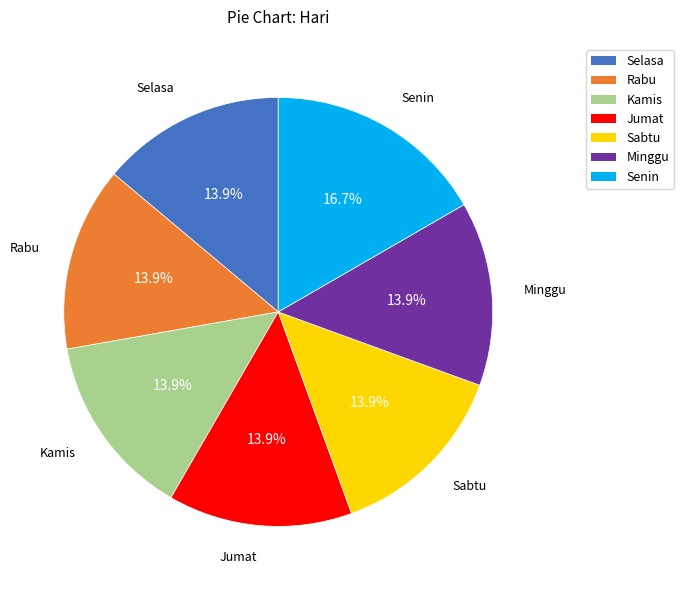

Is it true that Senin is 8% of the pie?

False